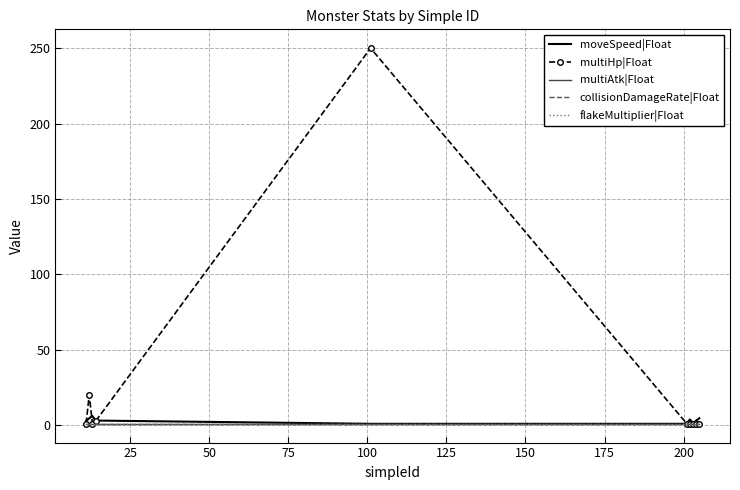

At which category is the sum across all series the highest?

100